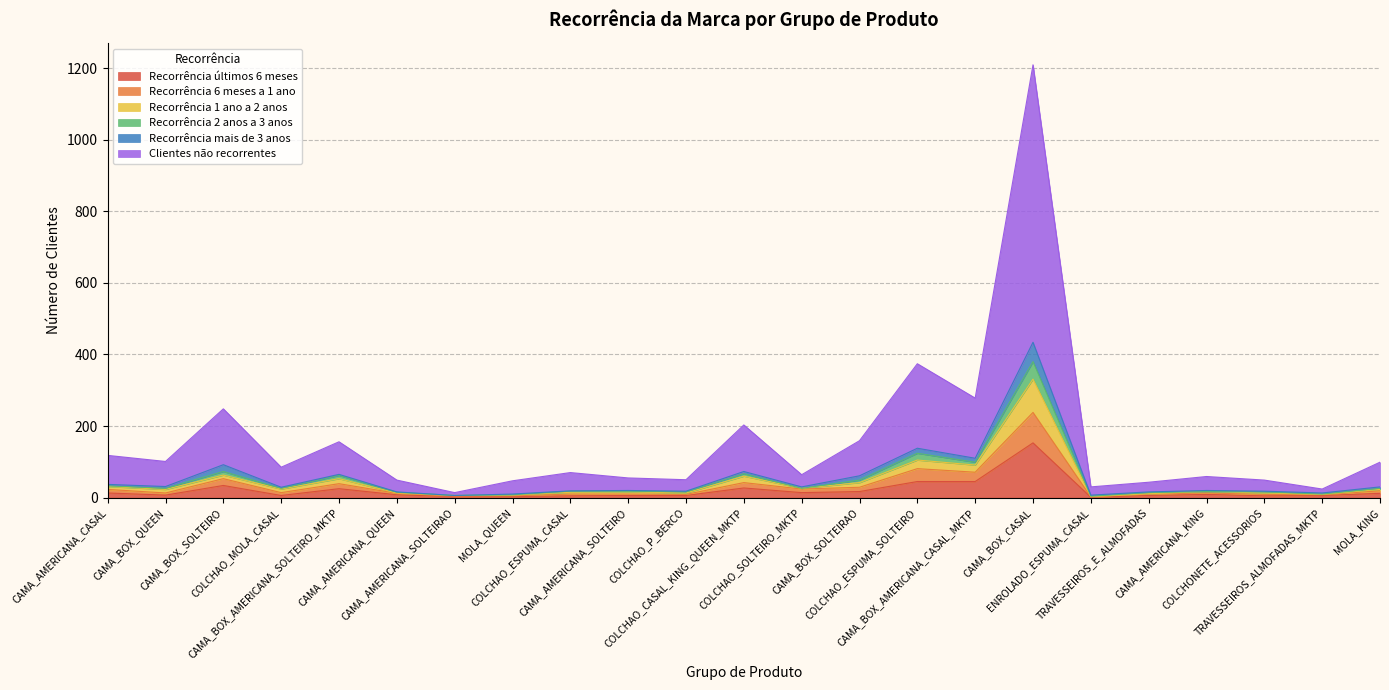

True or false: Clientes não recorrentes and Recorrência 6 meses a 1 ano cross at least once.

False